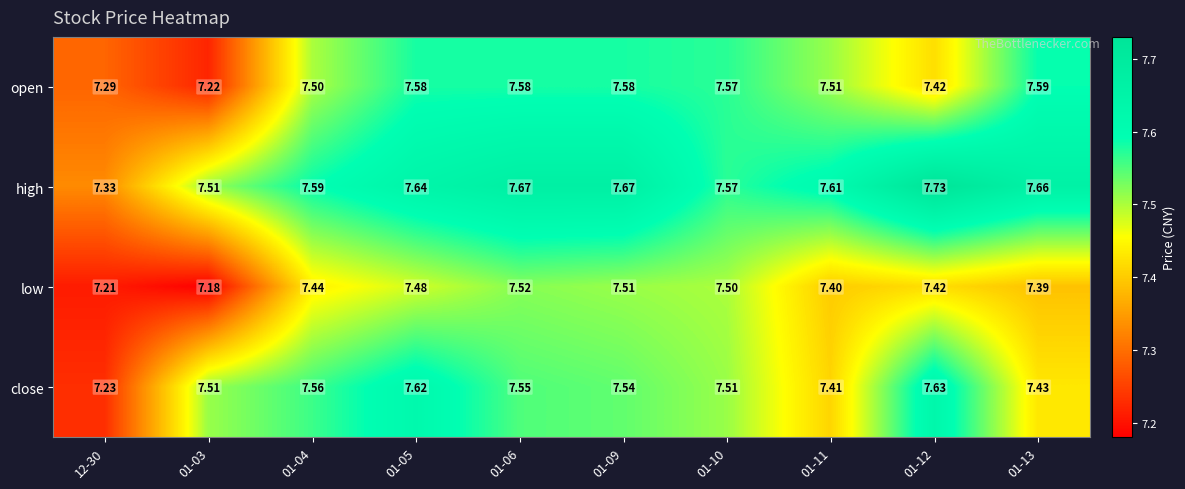

What is the total value across all series at 01-06?

30.3